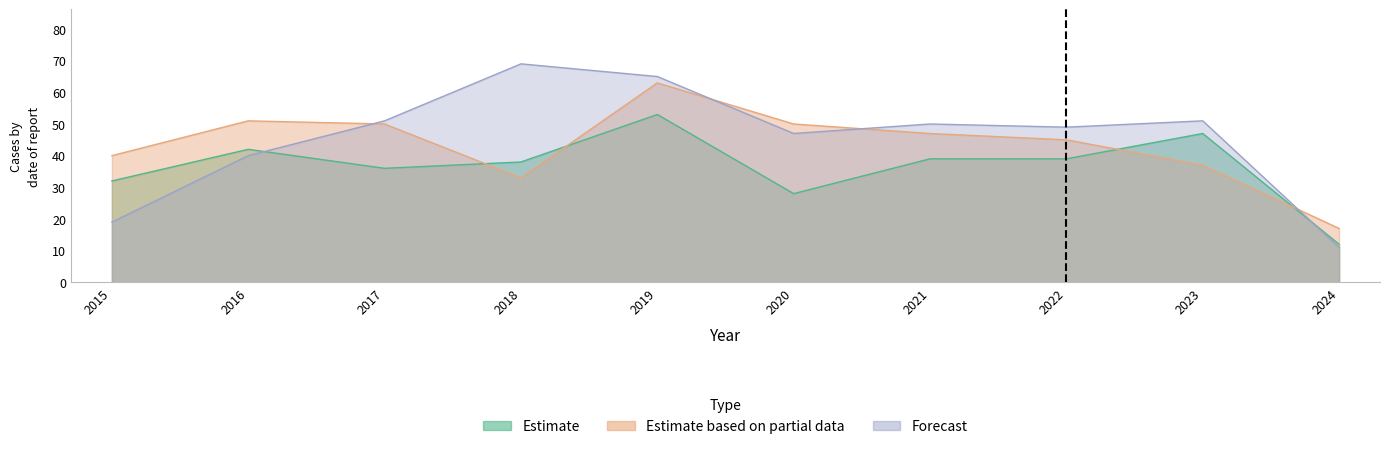

Is the value of Estimate at 2023 greater than the value of Estimate based on partial data at 2024?

Yes